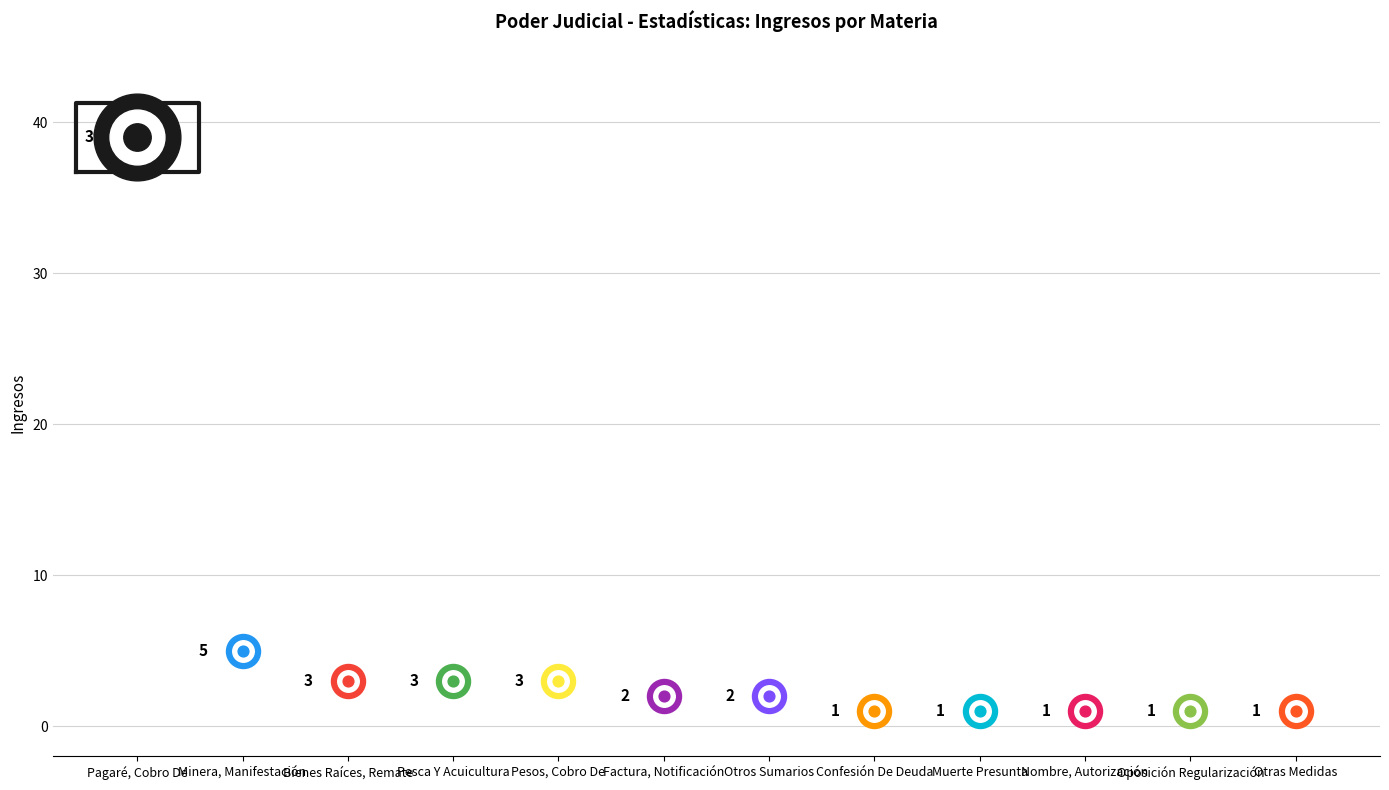

Between Confesión De Deuda and Oposición Regularización, which is larger?

Confesión De Deuda